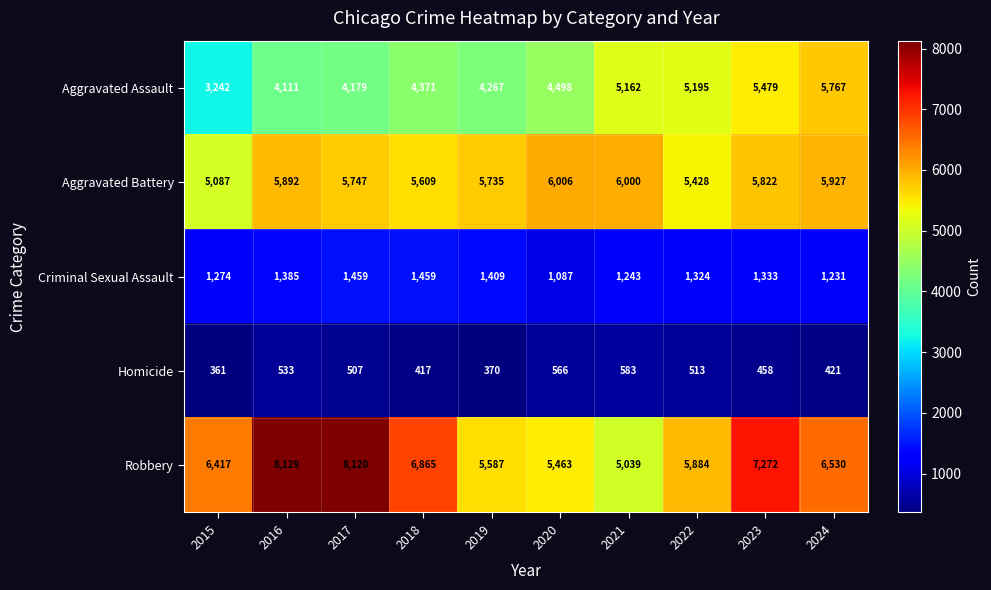

What is the average value of the Aggravated Assault series?

4627